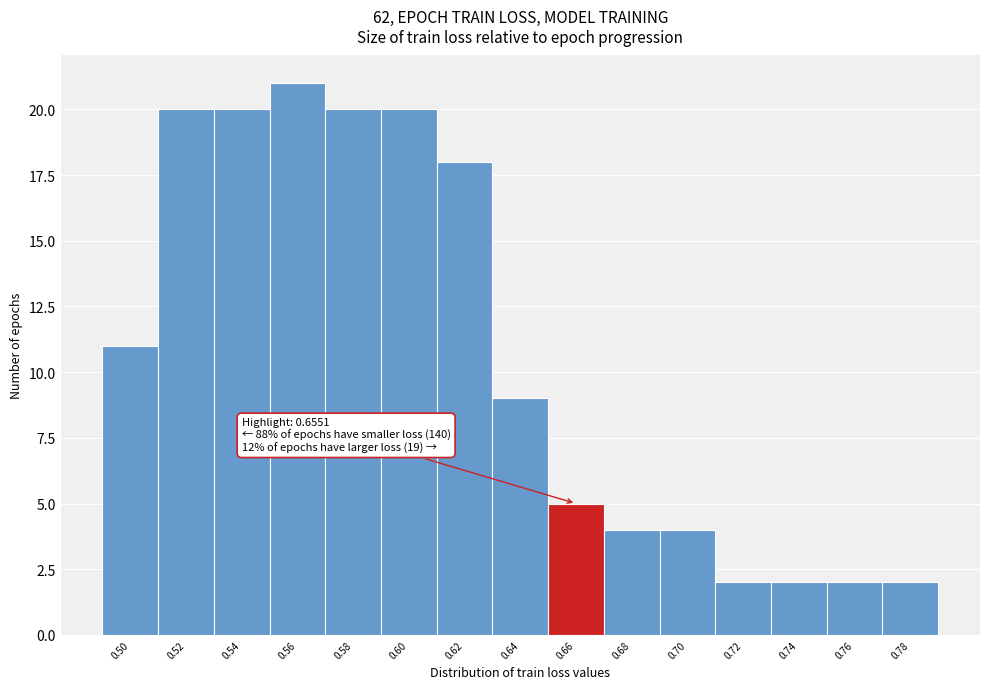

Which range on the x-axis has the tallest bar?

0.55 to 0.57